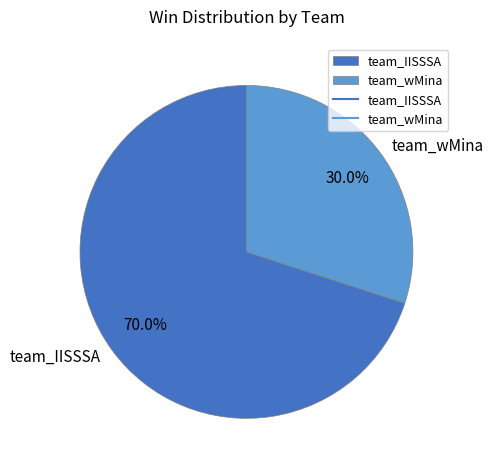

What percentage is the team_wMina slice, to the nearest percent?

30%